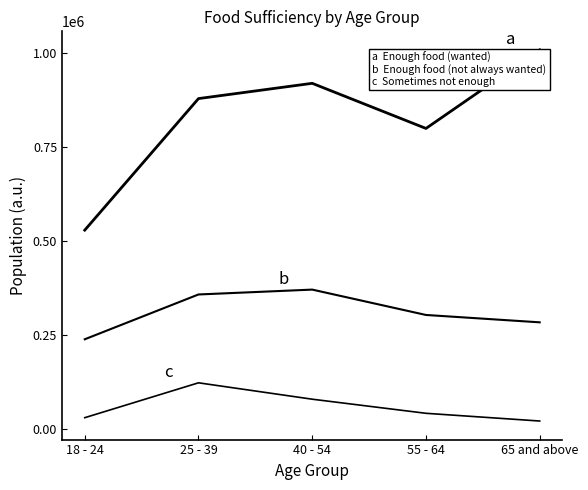

Reading left to right, transcribe all the data shown in this chart.

Enough of the types of food wanted: 18 - 24=528292	25 - 39=878101	40 - 54=918715	55 - 64=798719	65 and above=1007593
Enough food, but not always the types wanted: 18 - 24=238076	25 - 39=357230	40 - 54=370166	55 - 64=302727	65 and above=283144
Sometimes not enough to eat: 18 - 24=29570	25 - 39=122317	40 - 54=78736	55 - 64=41244	65 and above=20702